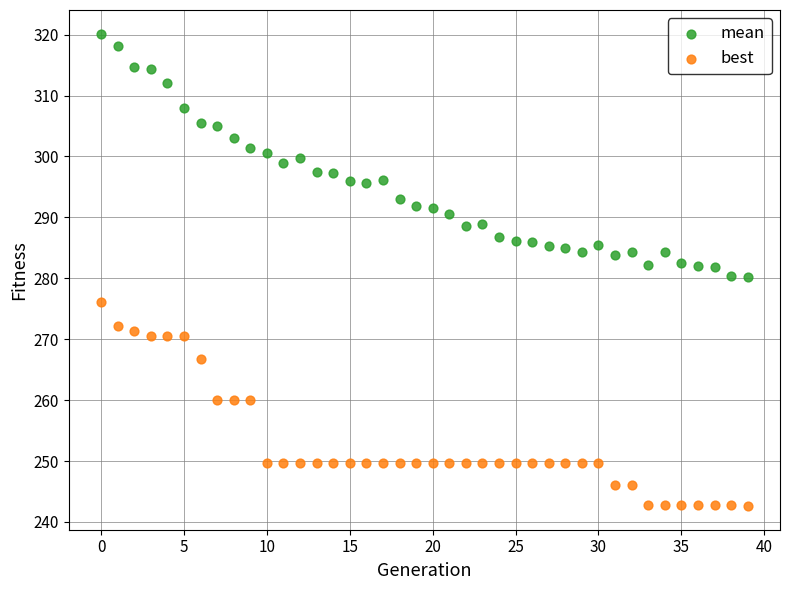

Across all data points, what is the range of Y values (max minus min)?

77.6